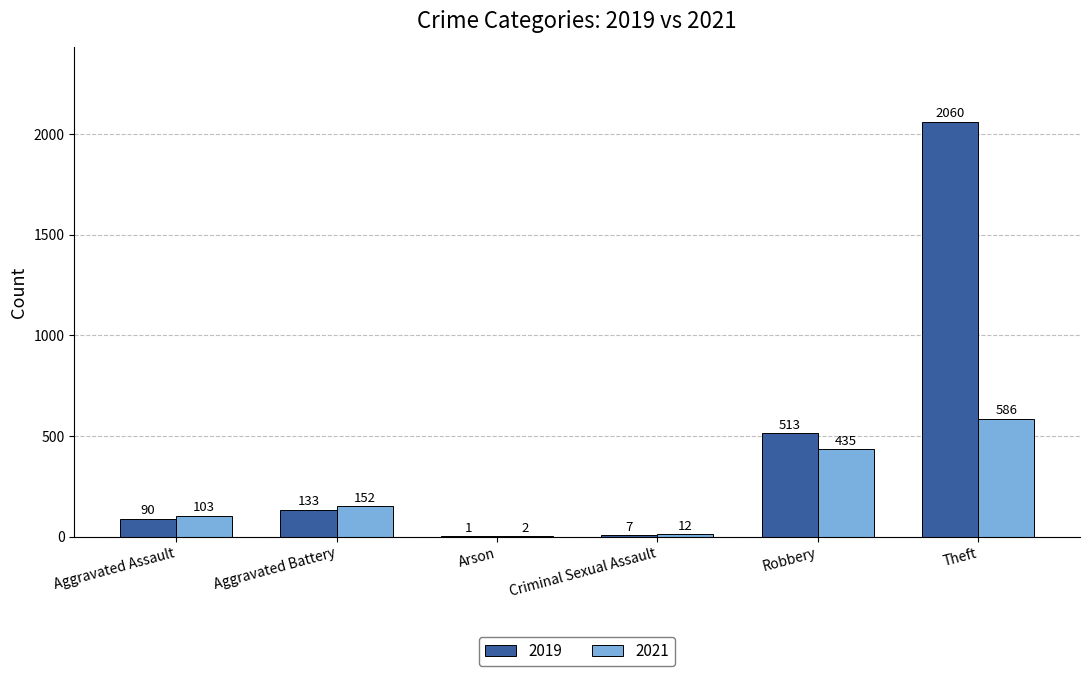

The 2021 series shows 2 at Arson. True or false?

True